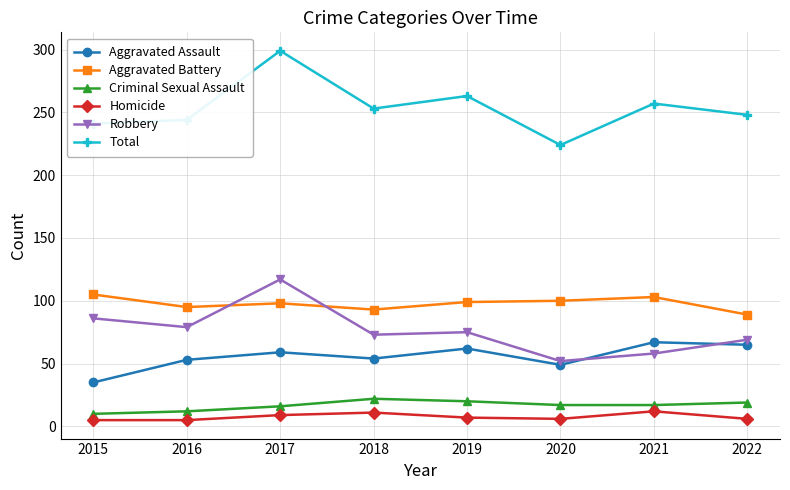

What is the lowest value of the Total series?

224